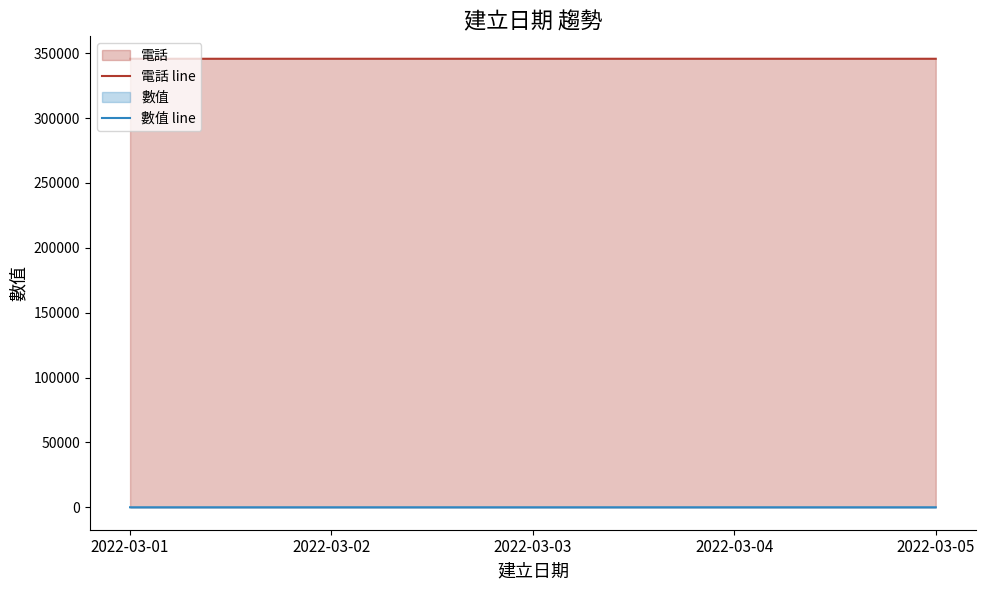

What is the sum of all 數值 line values?

60